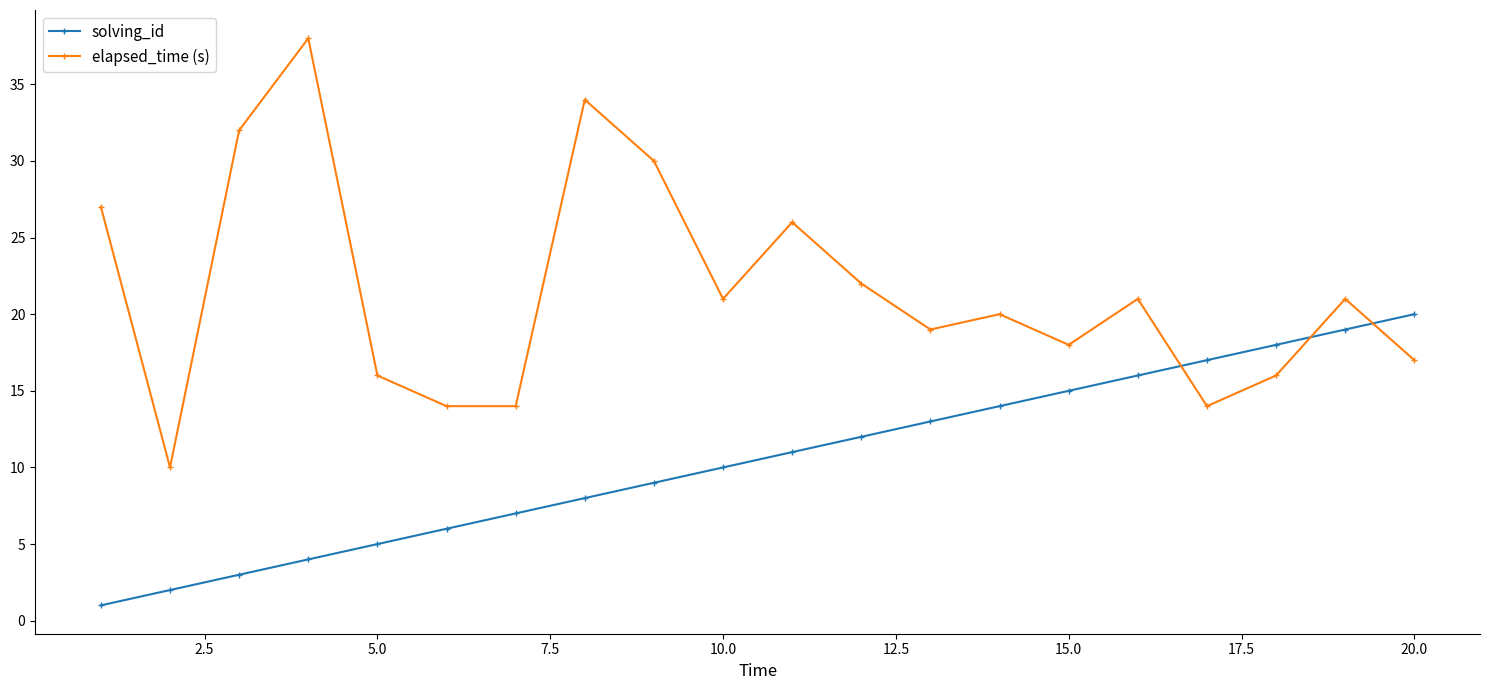

What is the value of the elapsed_time (s) point at the 12th from the left?

22